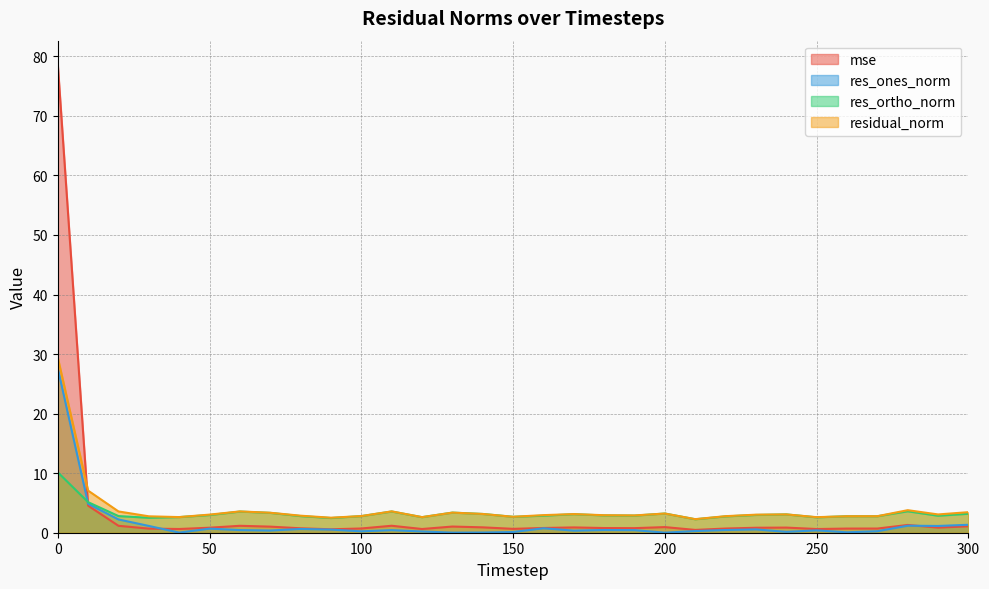

How many interior local valleys does the residual_norm series have?

8